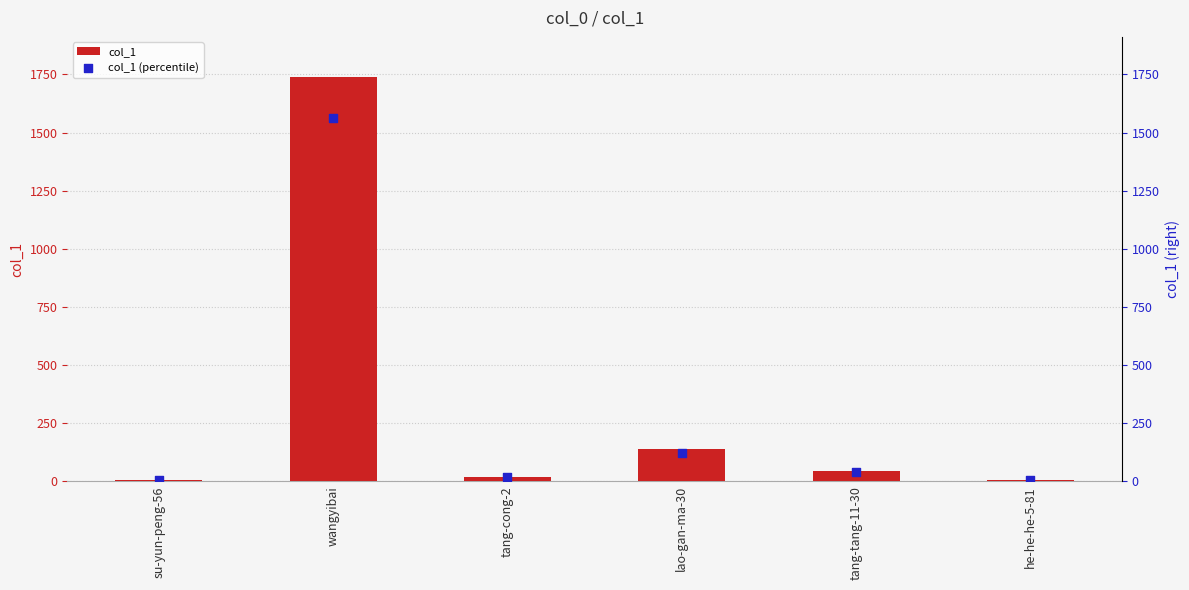

What are all the series names shown in the legend?

col_1, col_1 (percentile)